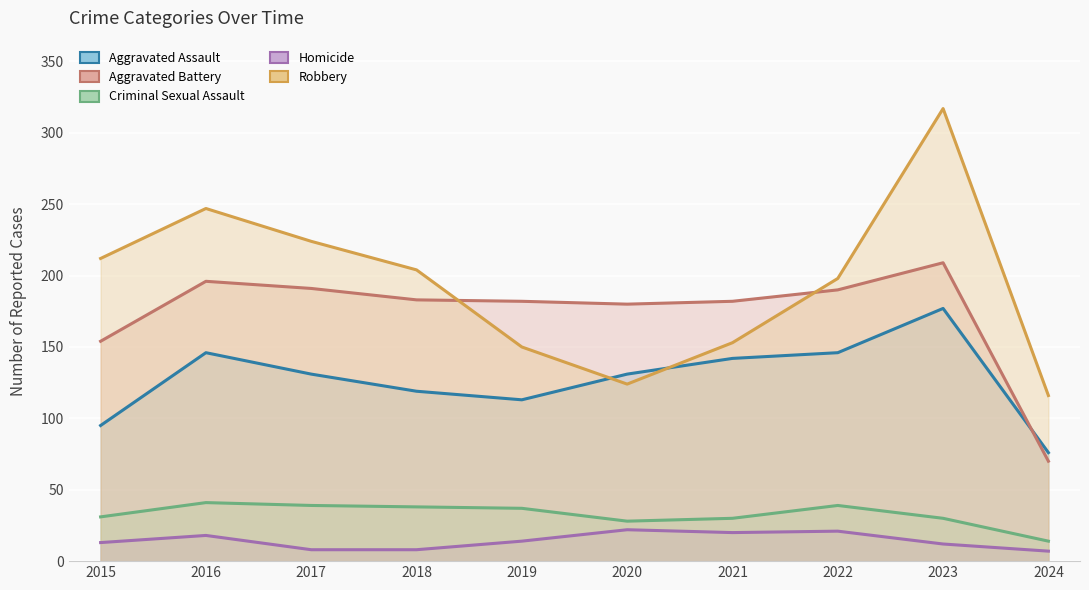

What is the maximum value shown in the chart?

317